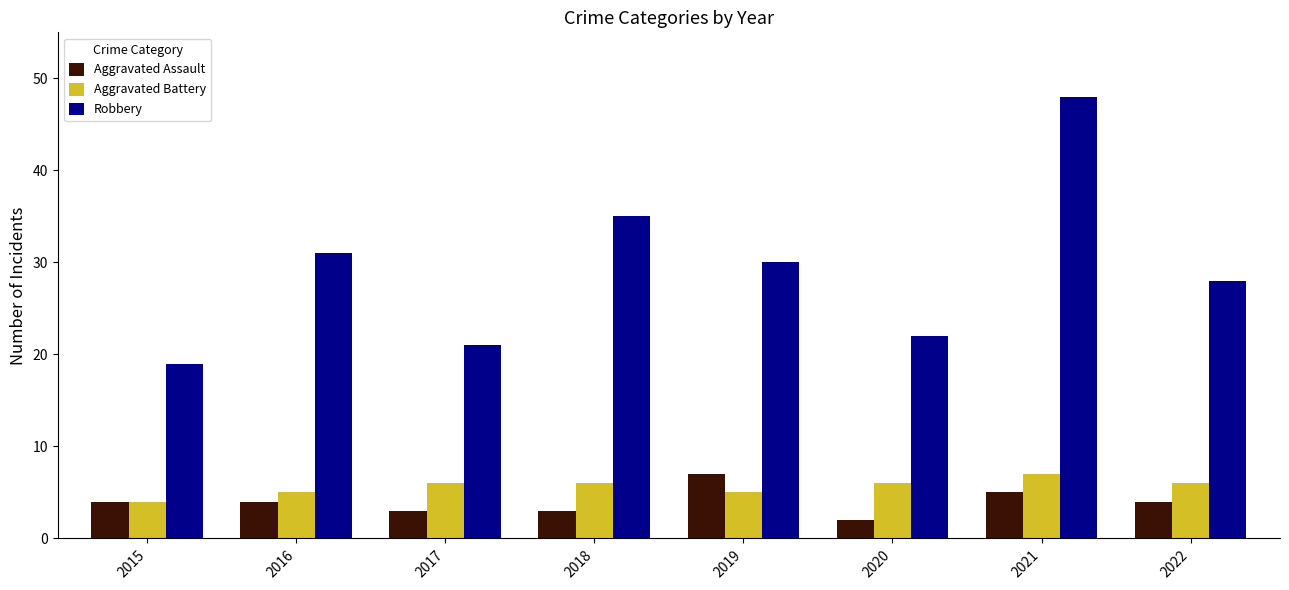

What is the value of the Aggravated Assault bar at the 5th from the left?

7